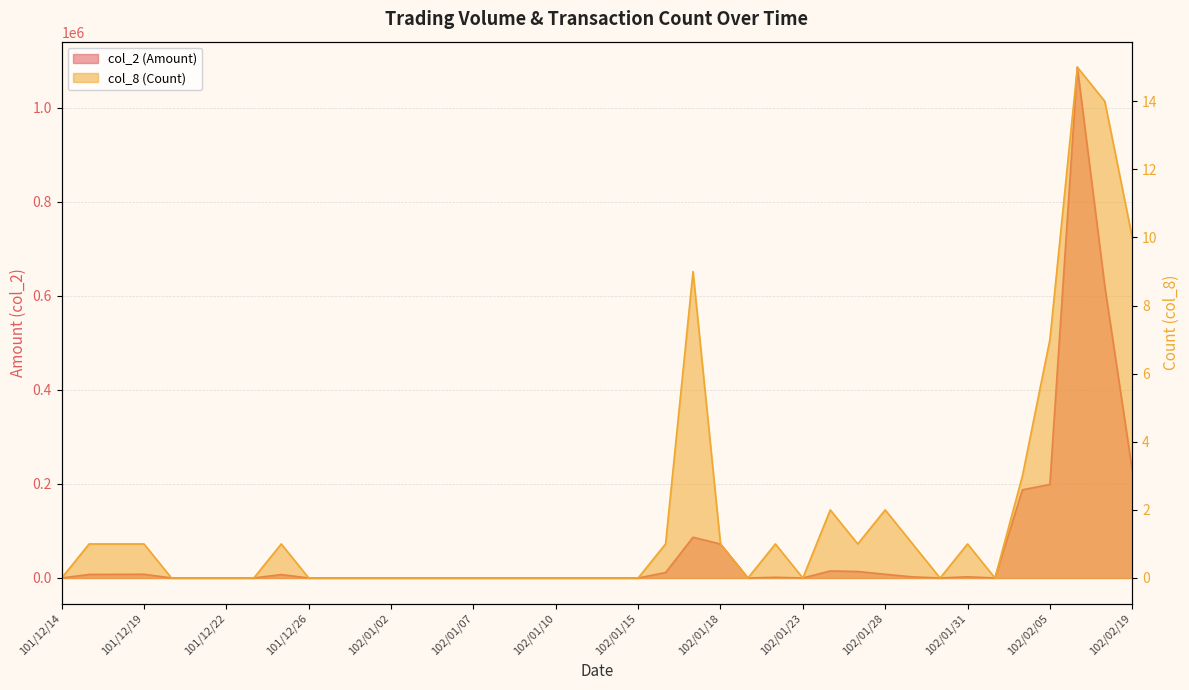

Which series has the widest spread of values?

col_2 (Amount)